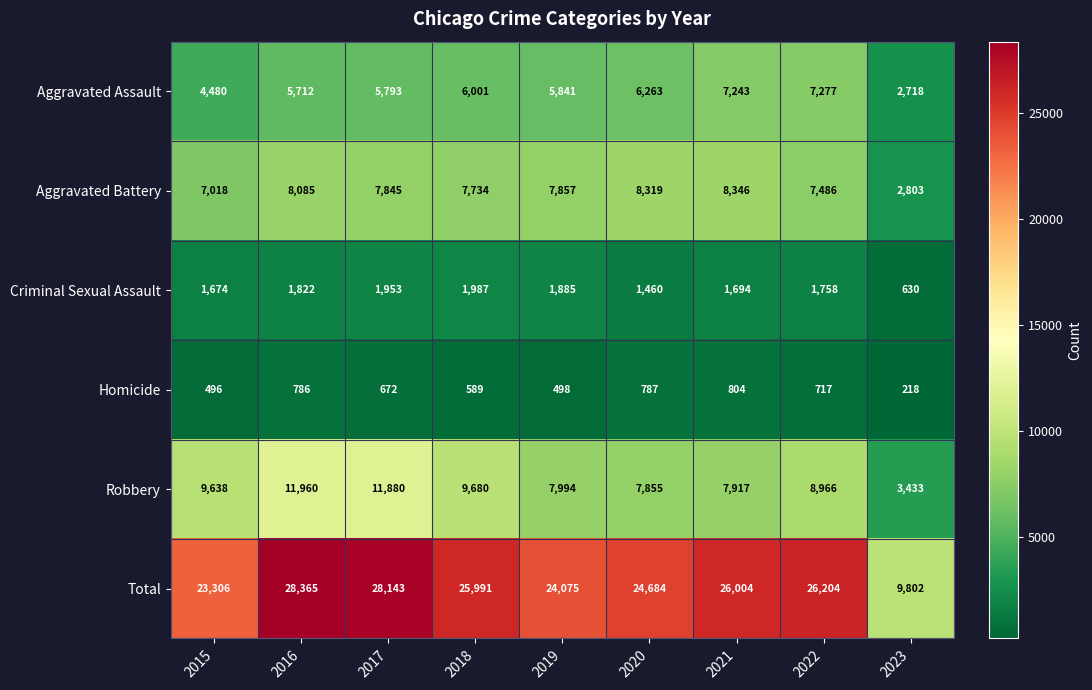

What is the average value of the Aggravated Assault series?

5703